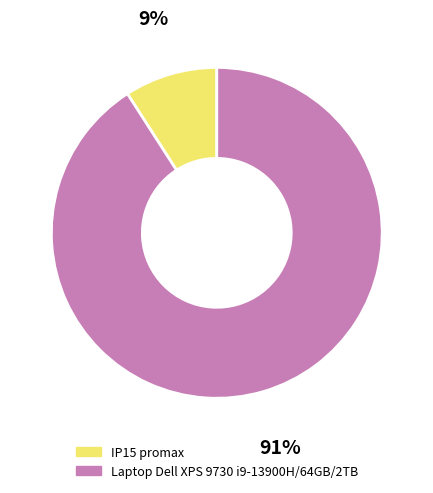

Do IP15 promax and Laptop Dell XPS 9730 i9-13900H/64GB/2TB together represent more than half of the pie?

Yes